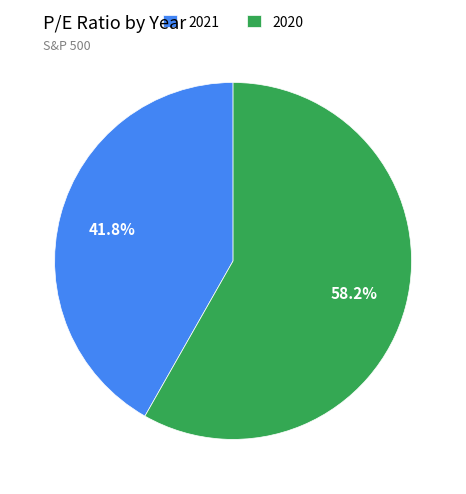

The 2021 slice represents 42% of the pie. True or false?

True